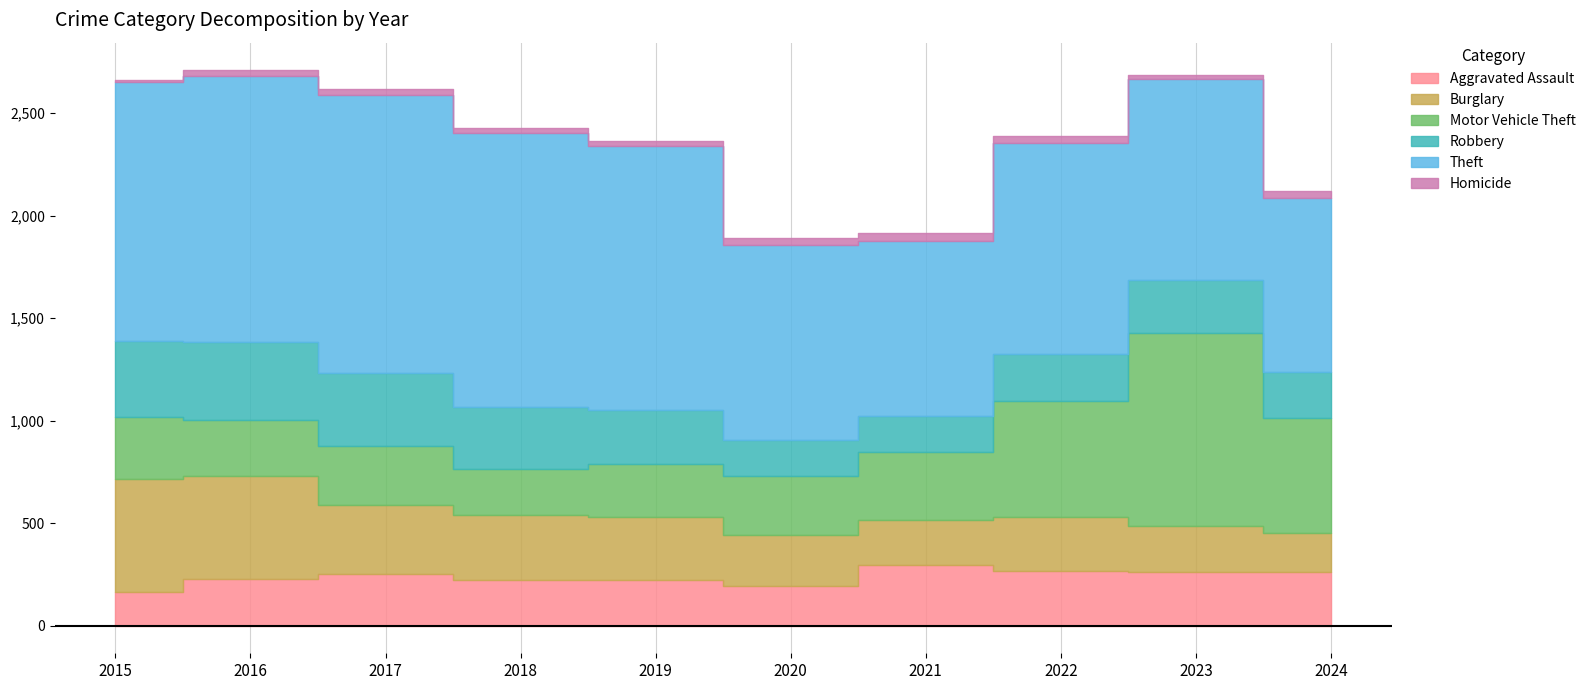

At which label does Robbery first exceed 263?

2015